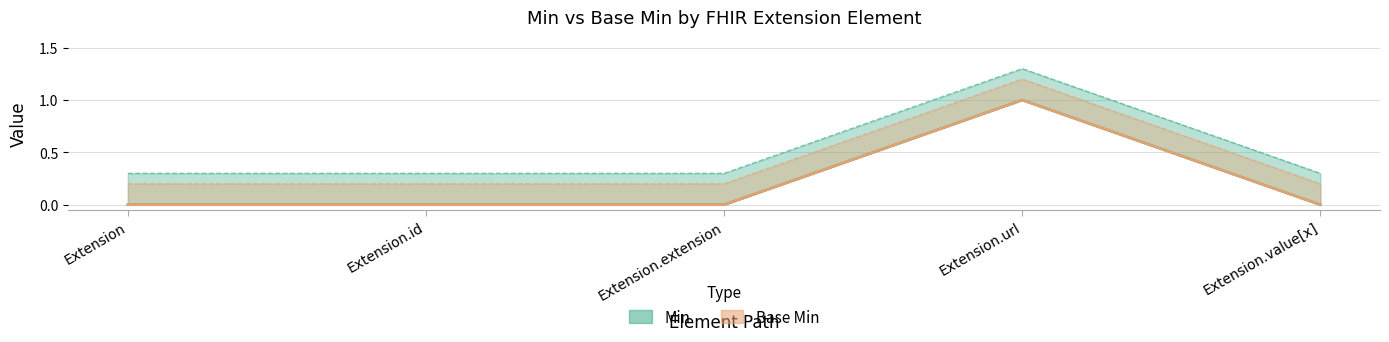

Which category has the highest value across all series?

Extension.url